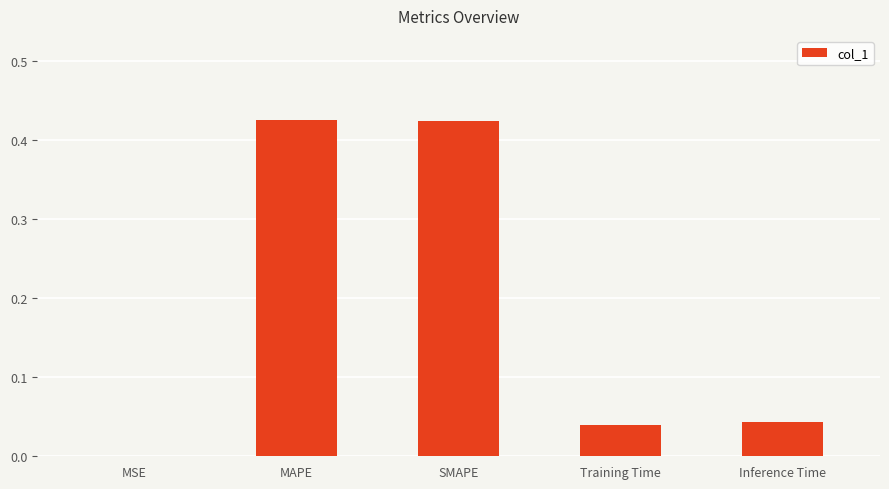

Which has a higher value, MSE or Training Time?

Training Time